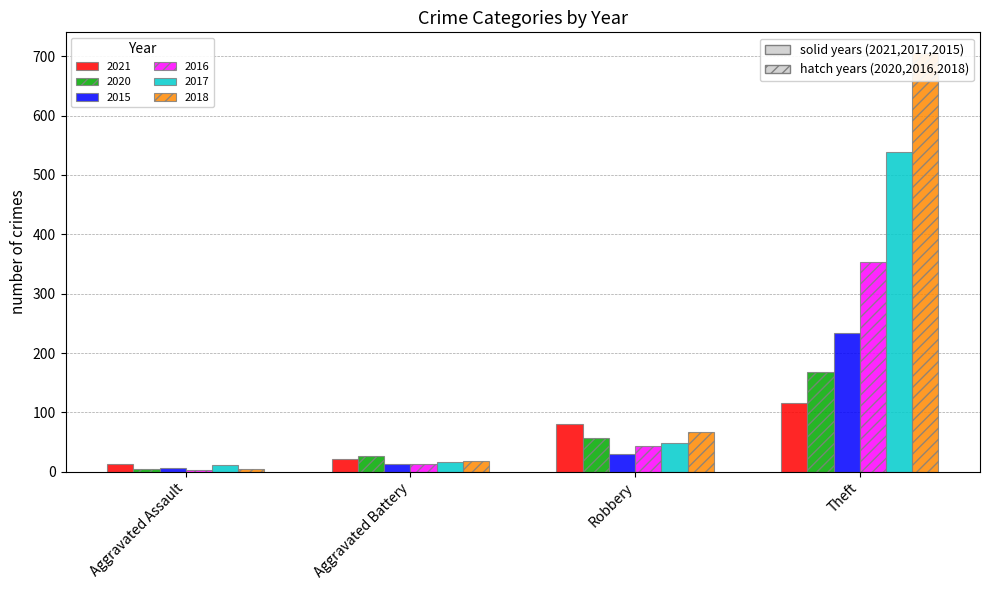

List the labels in order of 2020 value, largest first.

Theft, Robbery, Aggravated Battery, Aggravated Assault